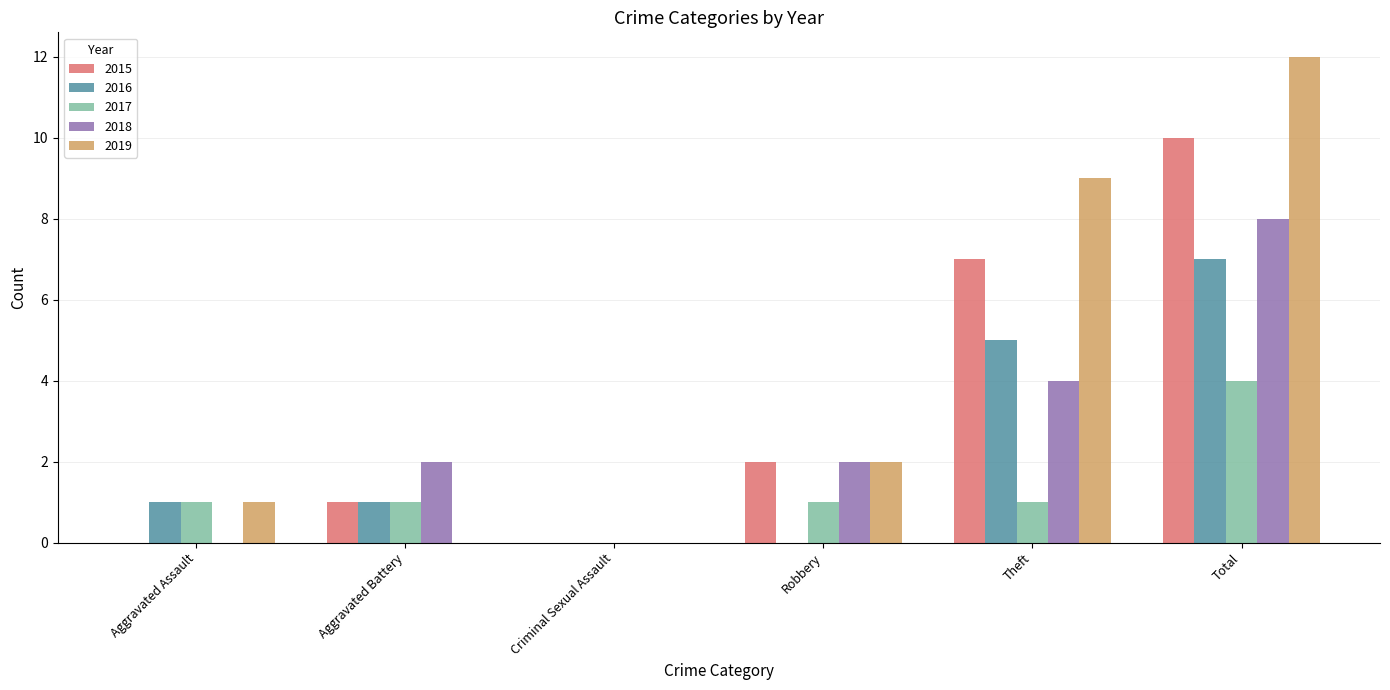

Which series has the largest total across all categories?

2019